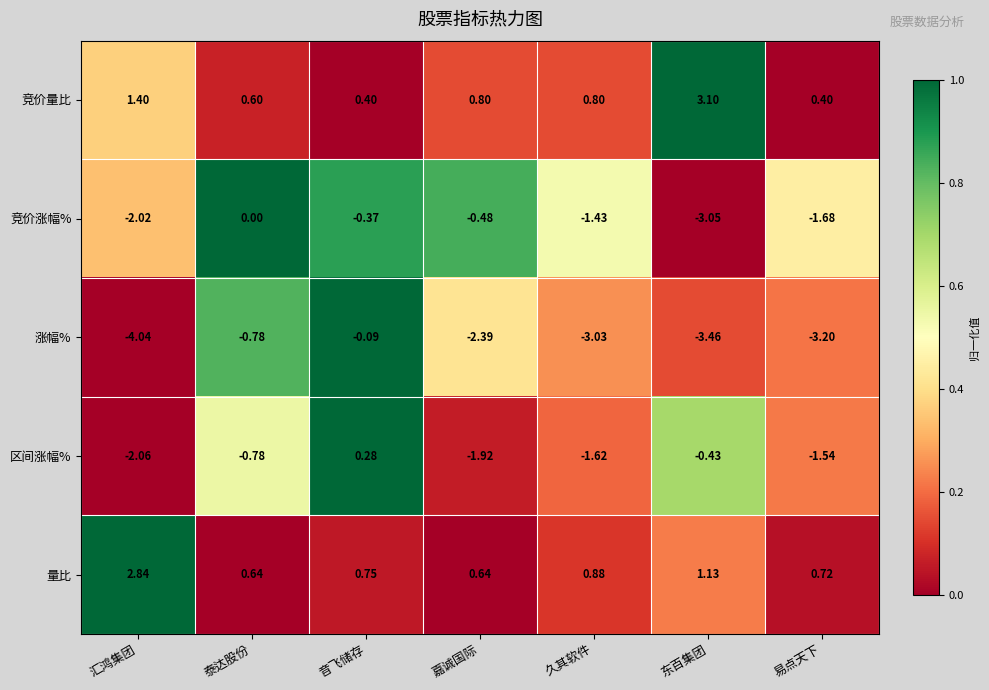

Between 汇鸿集团 and 音飞储存, which series saw the biggest shift?

涨幅%